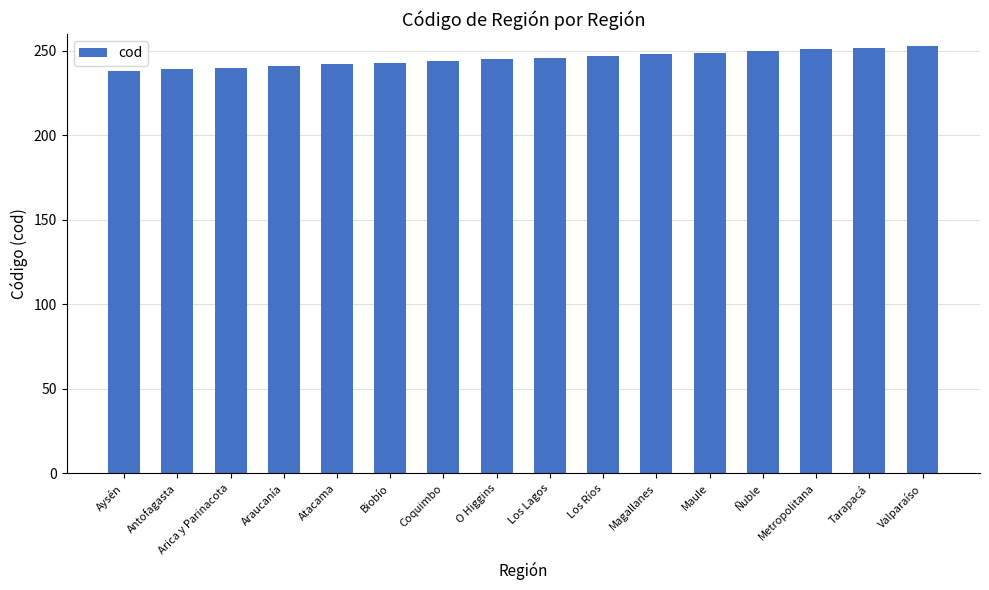

What is the value of the 5th bar from the left?

242